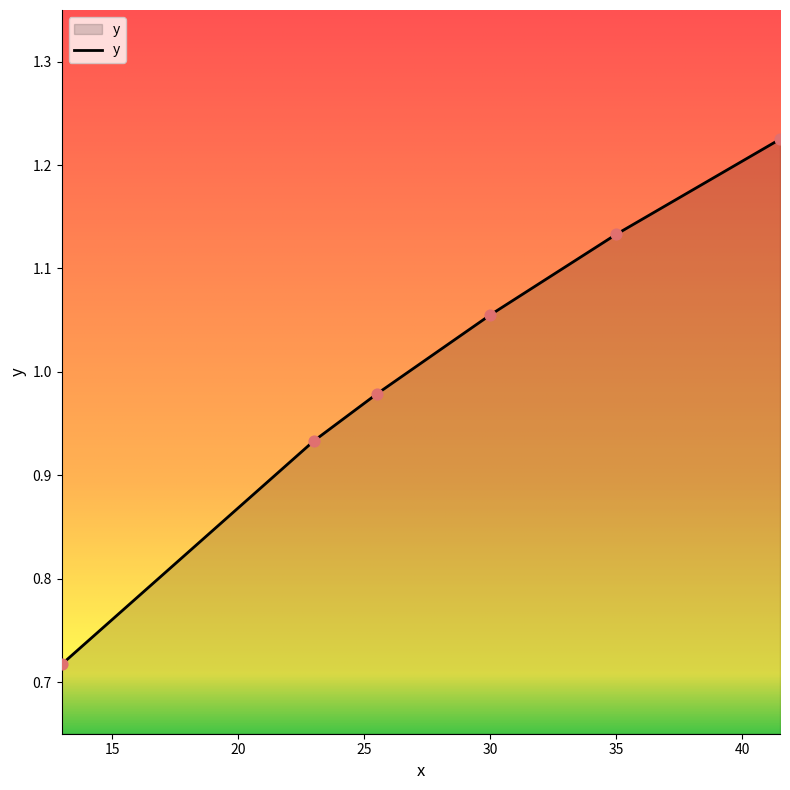

True or false: the data has more than 1 interior local peaks.

False